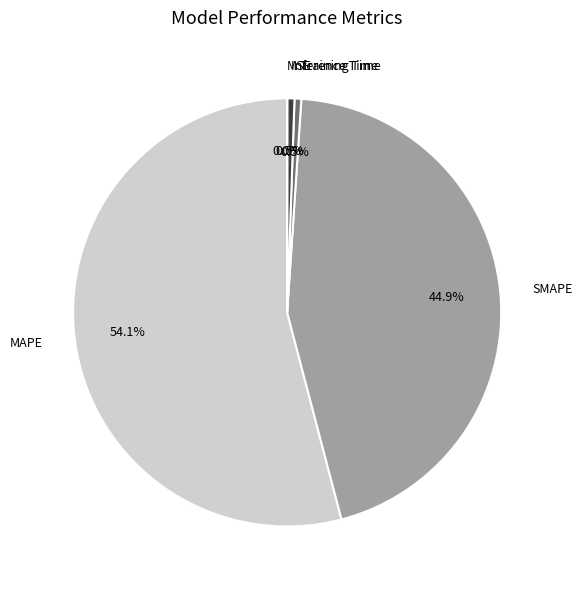

Does any single category account for the majority?

Yes